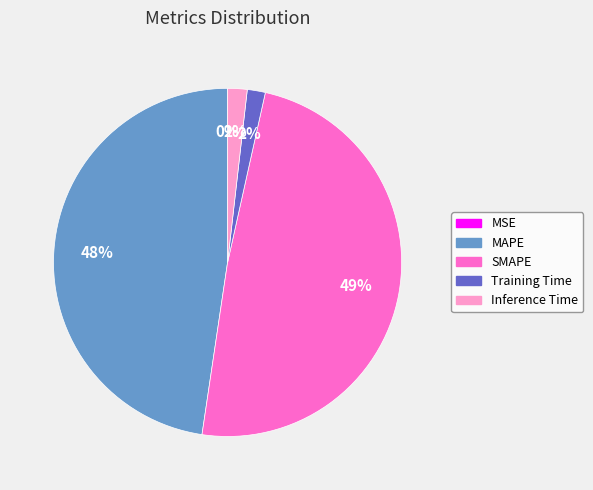

To the nearest percent, what is the average slice percentage?

20%